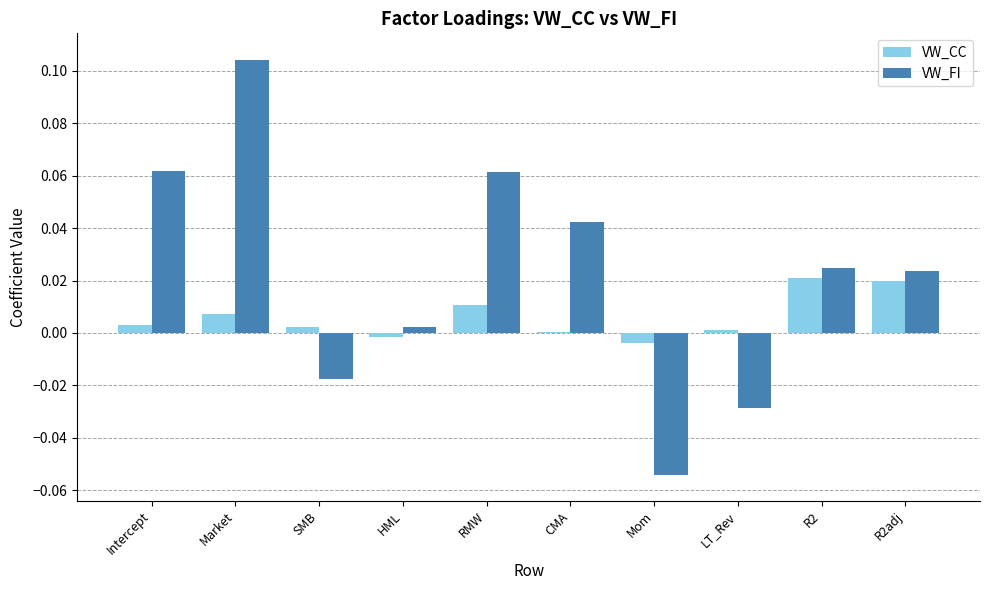

Count the number of categories in the chart.

10